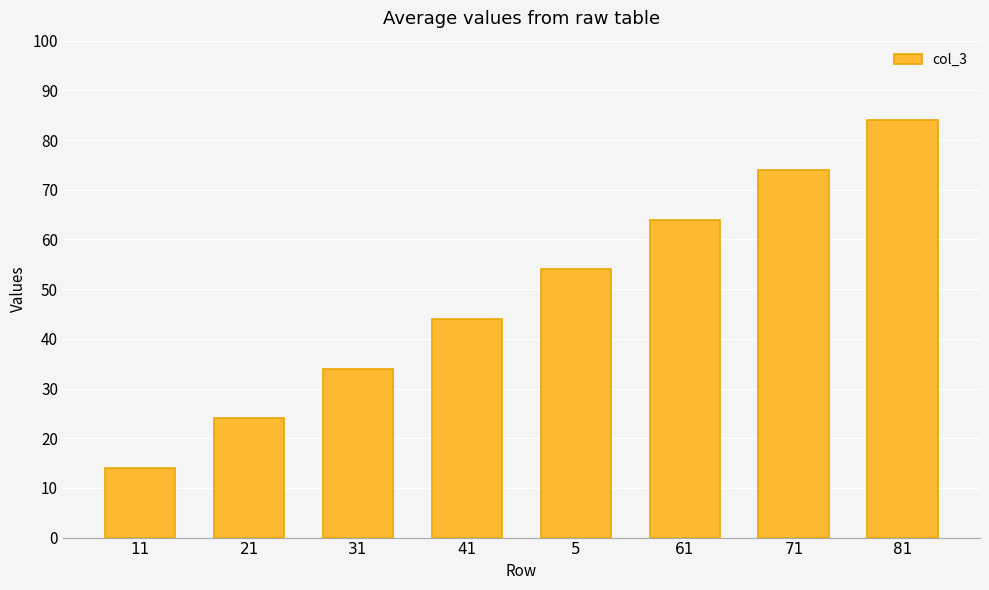

How many values are below 54?

4